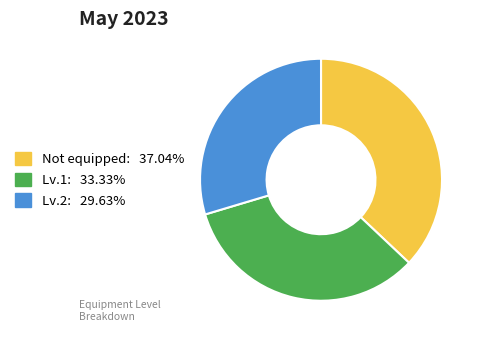

How many segments does this pie chart have?

3